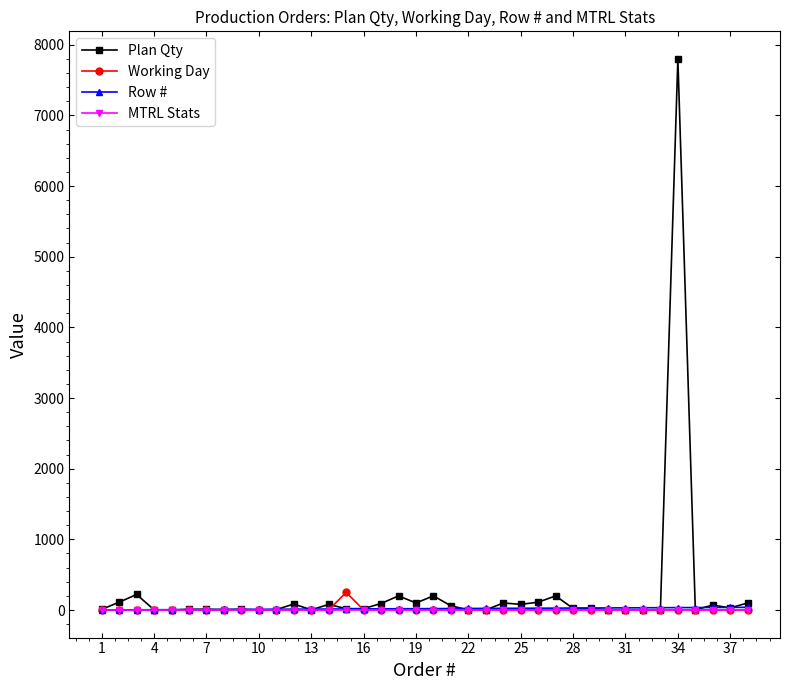

What is the maximum value shown in the chart?

7800.0